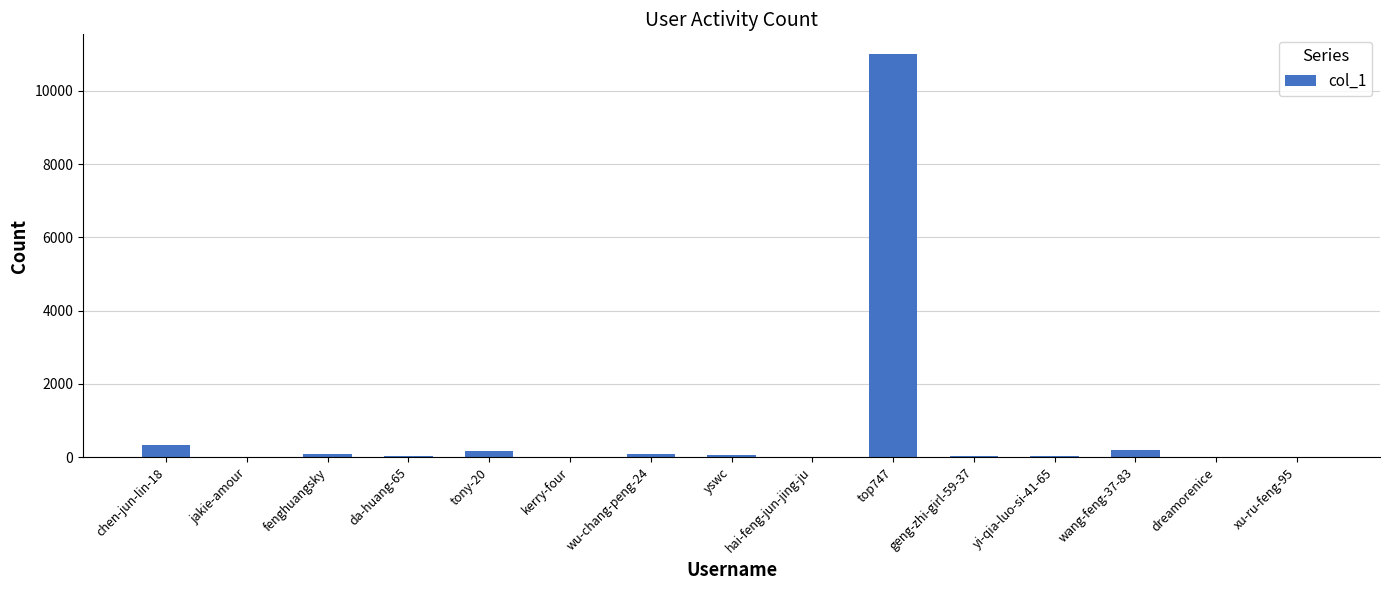

Where is the data nearest to the value 5497?

chen-jun-lin-18